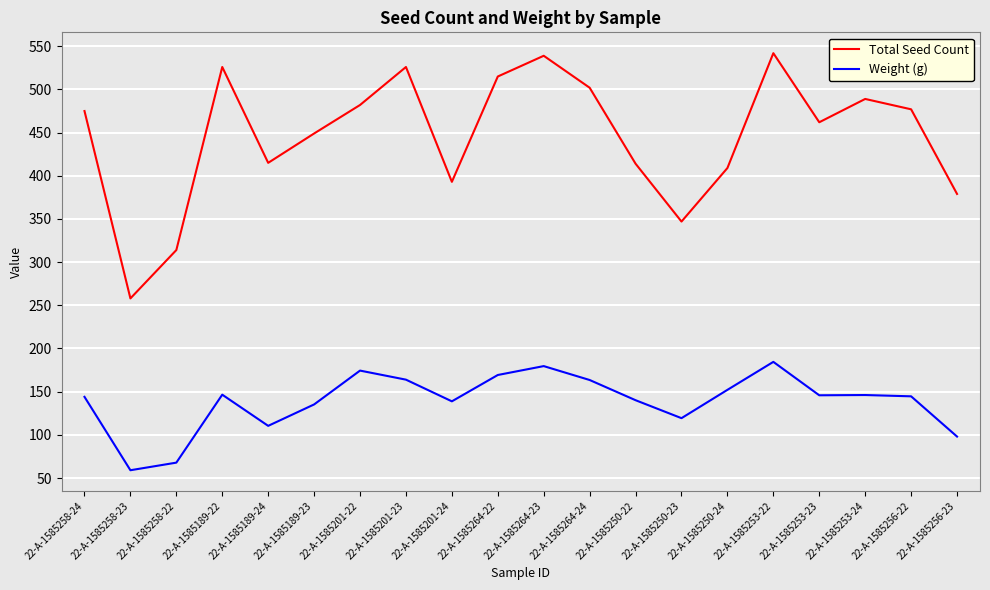

Rank the series at 22-A-1585264-24 from highest to lowest value.

Total Seed Count, Weight (g)